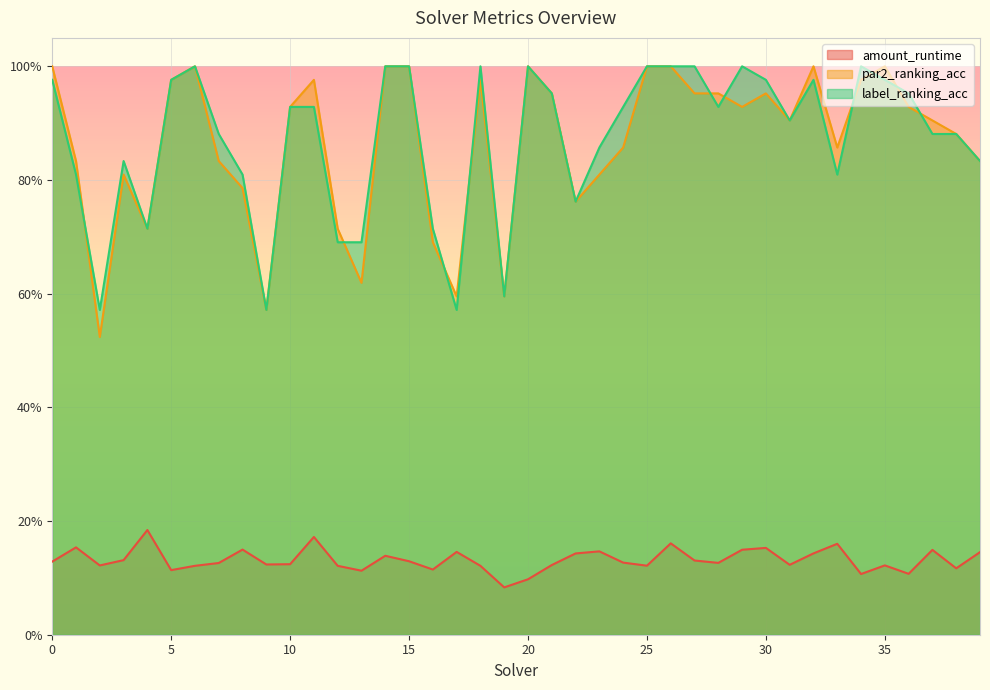

How many lines are shown in the chart?

3